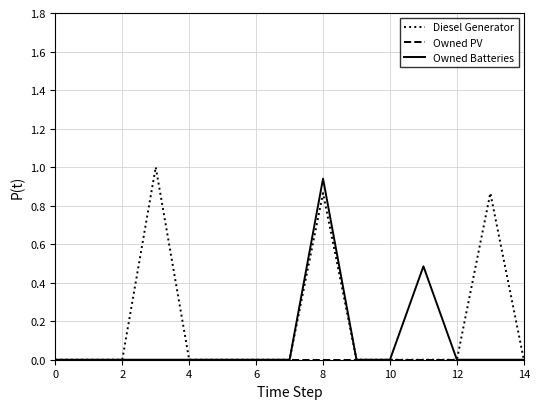

What is the greatest value displayed?

1.0